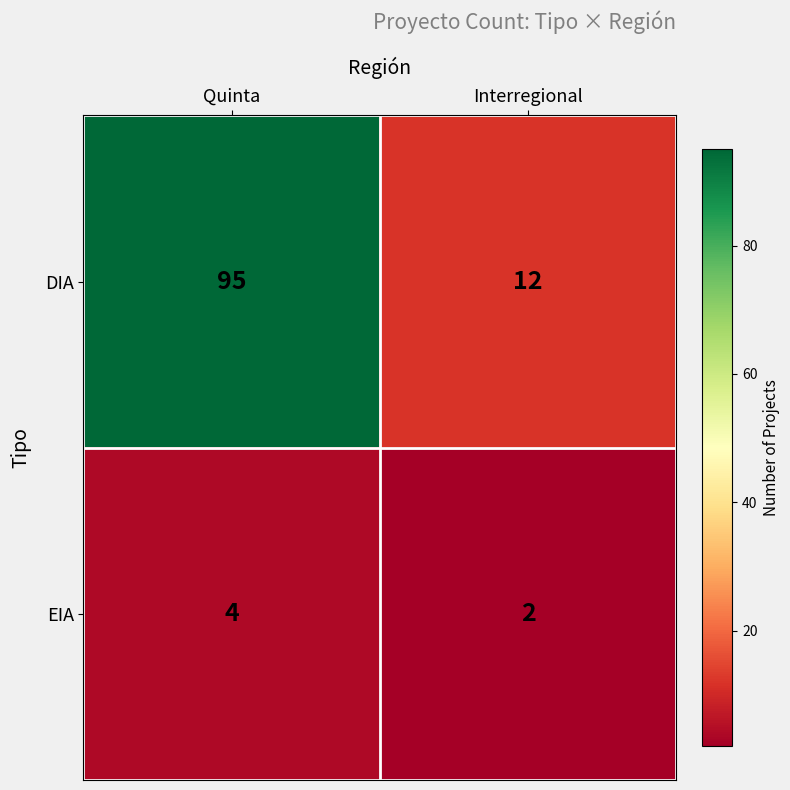

Which series changed the most between Quinta and Interregional?

DIA